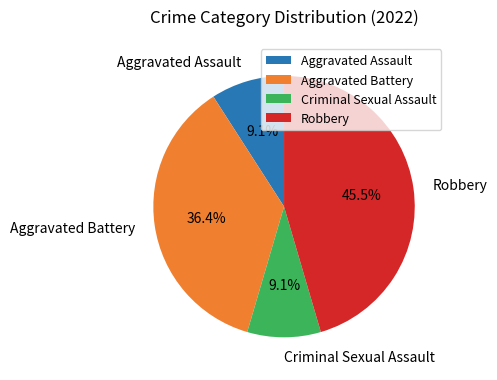

To the nearest percent, what is the difference between the Criminal Sexual Assault and Robbery slice percentages?

36%